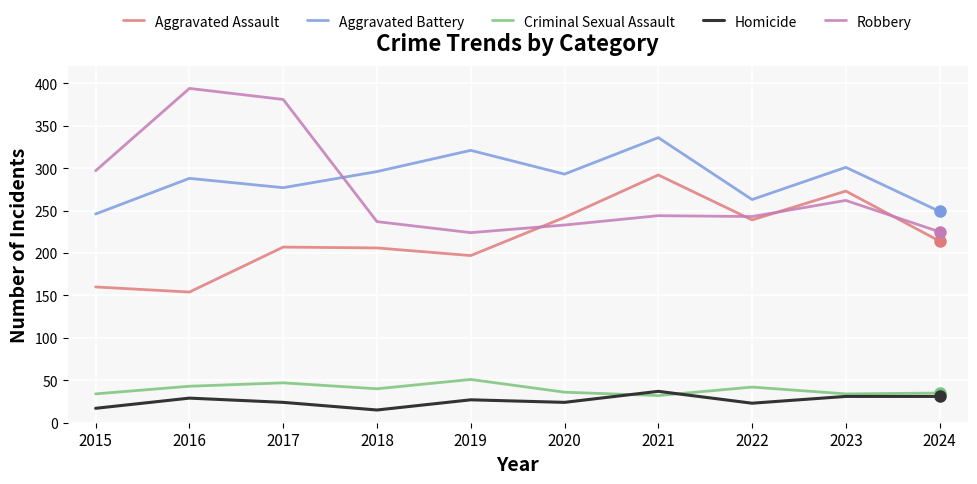

At 2018, list the series in order from smallest to largest.

Homicide, Criminal Sexual Assault, Aggravated Assault, Robbery, Aggravated Battery